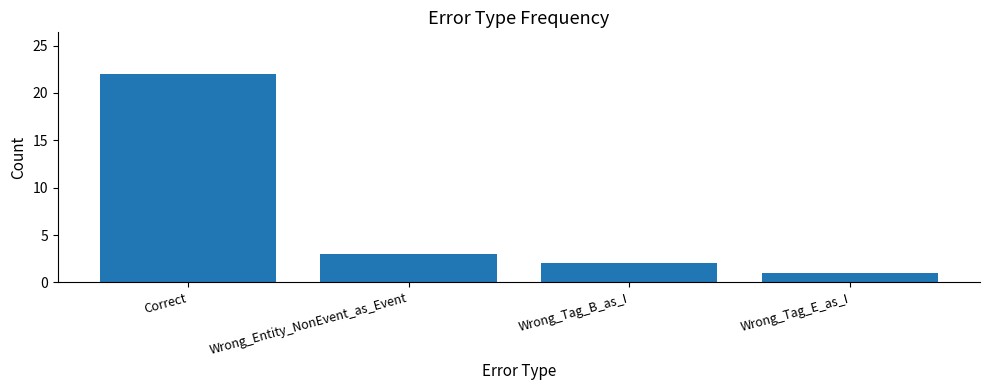

How many bars are there in total?

4